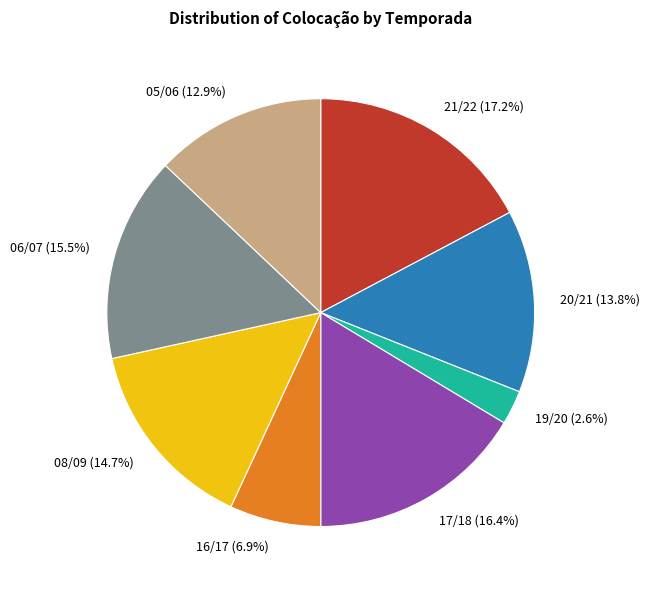

To the nearest percent, what is the combined percentage of 20/21 and 19/20?

16%